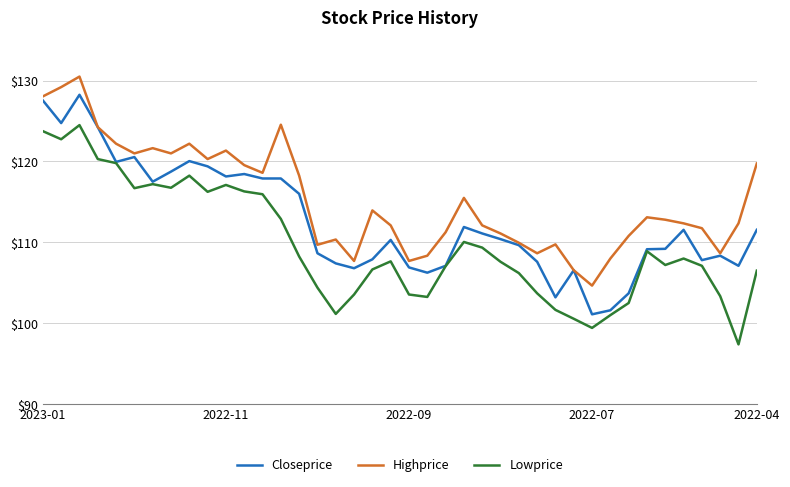

Rank the series by their maximum value, from lowest to highest.

Lowprice, Closeprice, Highprice